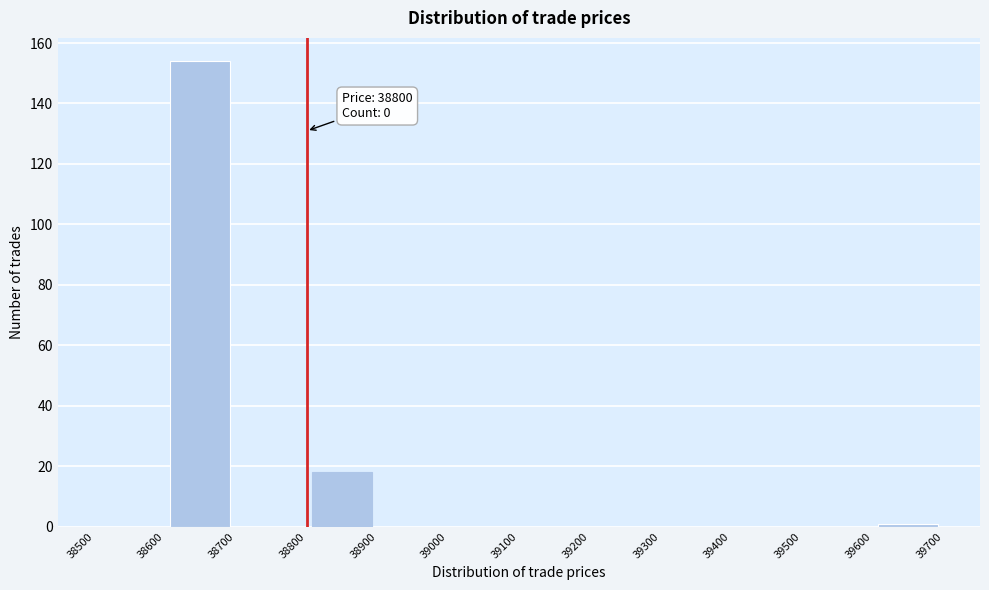

Over which range of the x-axis is the bar tallest?

38600 to 38700